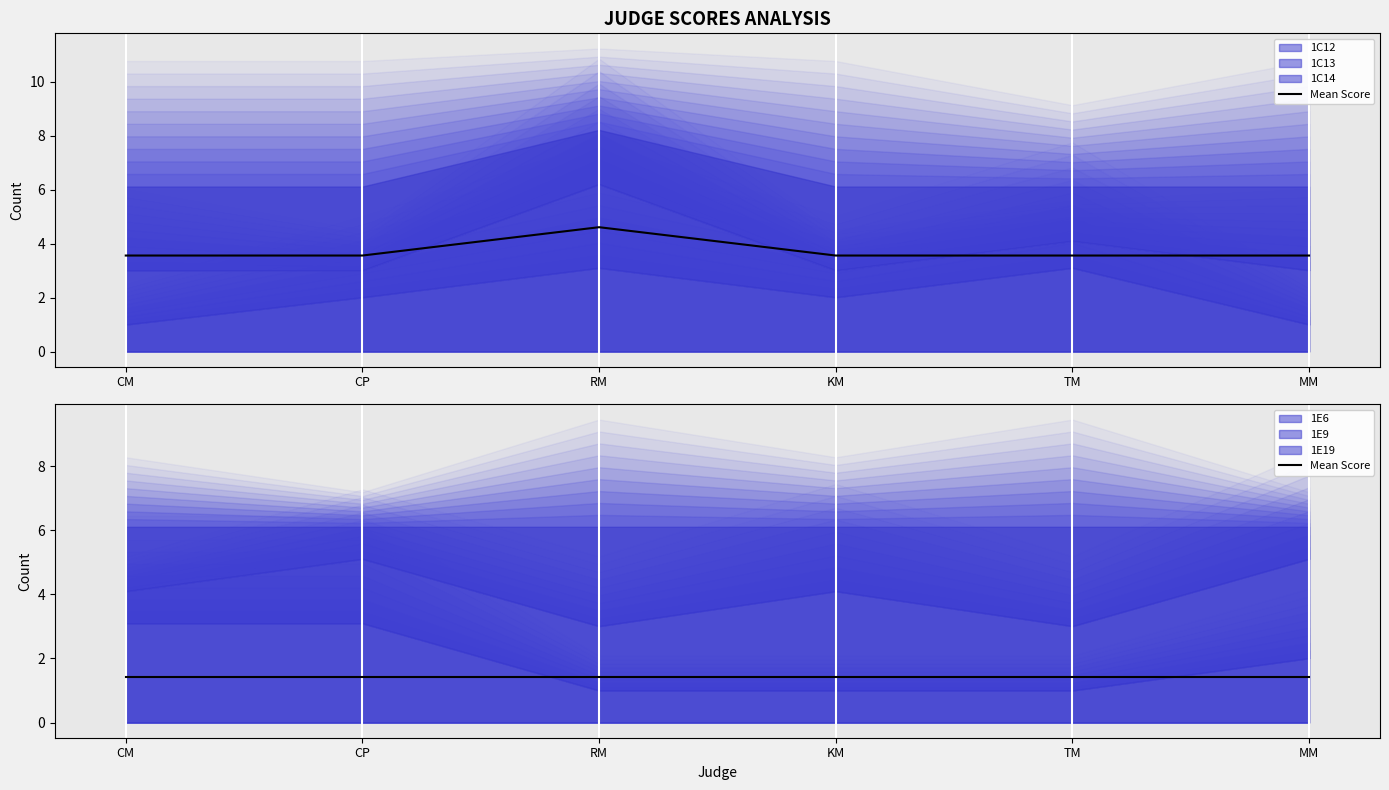

What is the value of the 1C12 point at the 6th from the left?

1.0